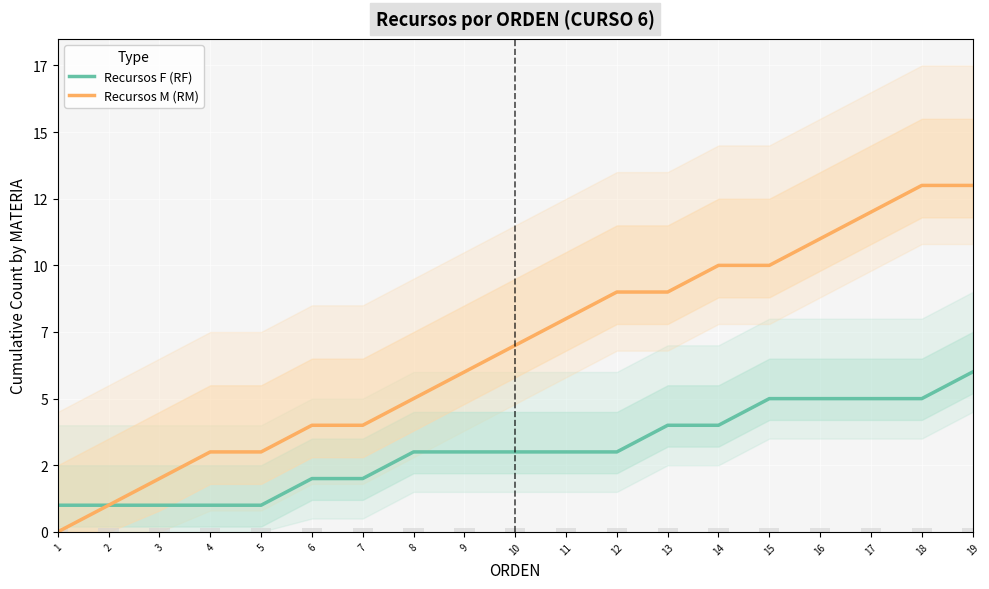

How many bars are there in total?

38